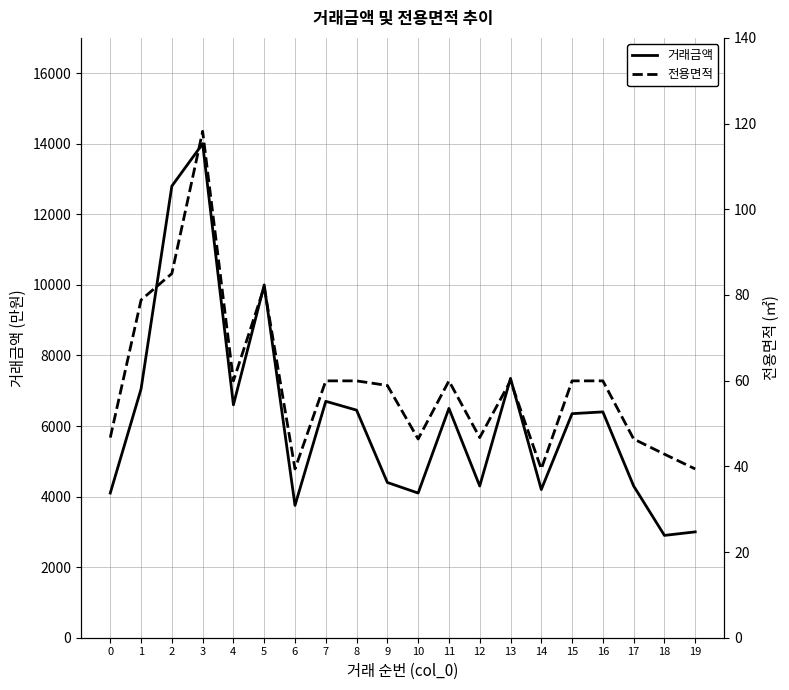

Rank the series at 16 from highest to lowest value.

거래금액, 전용면적